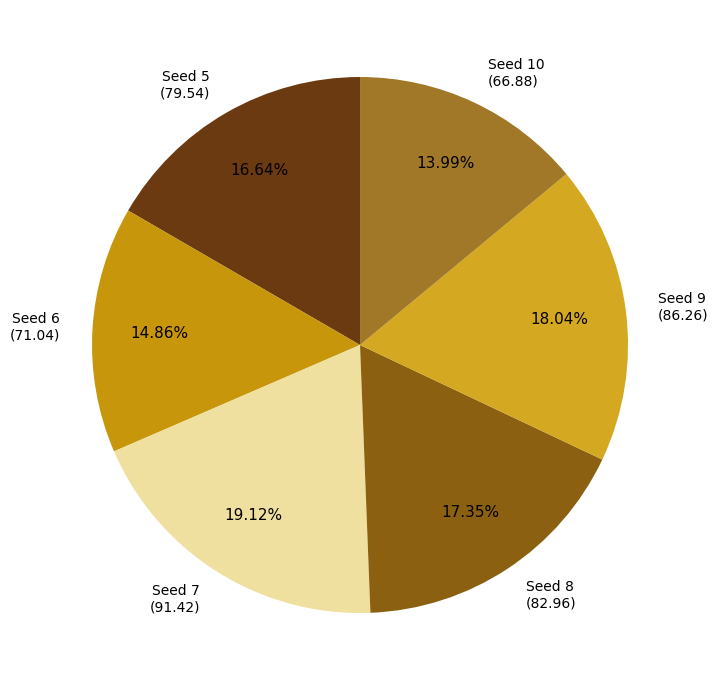

Combined, do Seed 6 (71.04) and Seed 10 (66.88) account for over 50%?

No